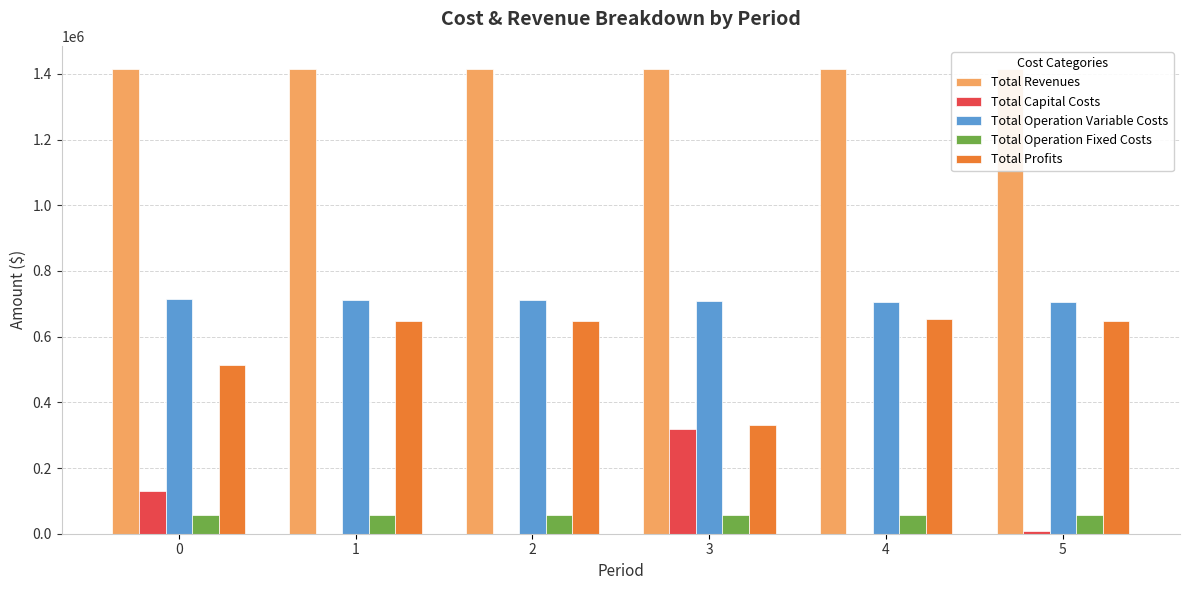

How many distinct data groups are displayed?

5